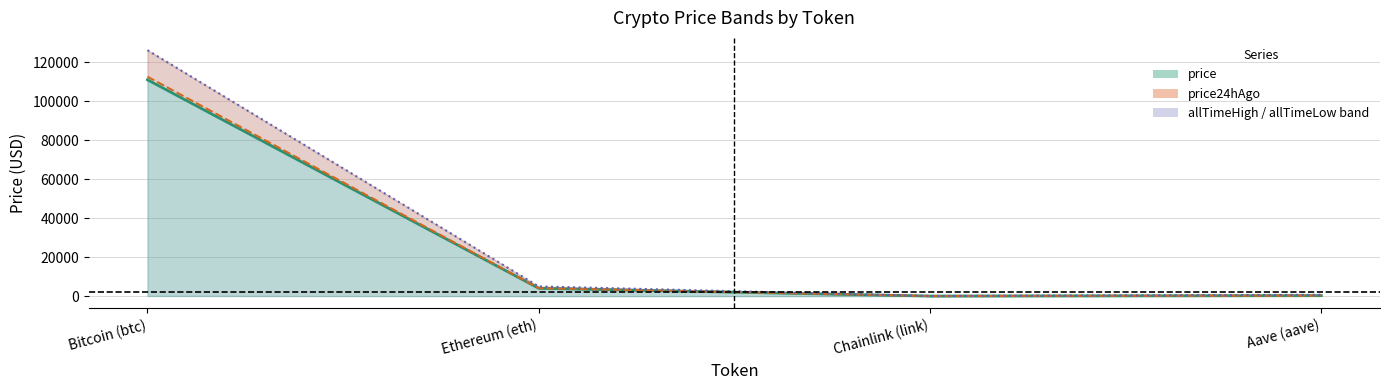

What is the value of the 2nd point from the left?

3996.7